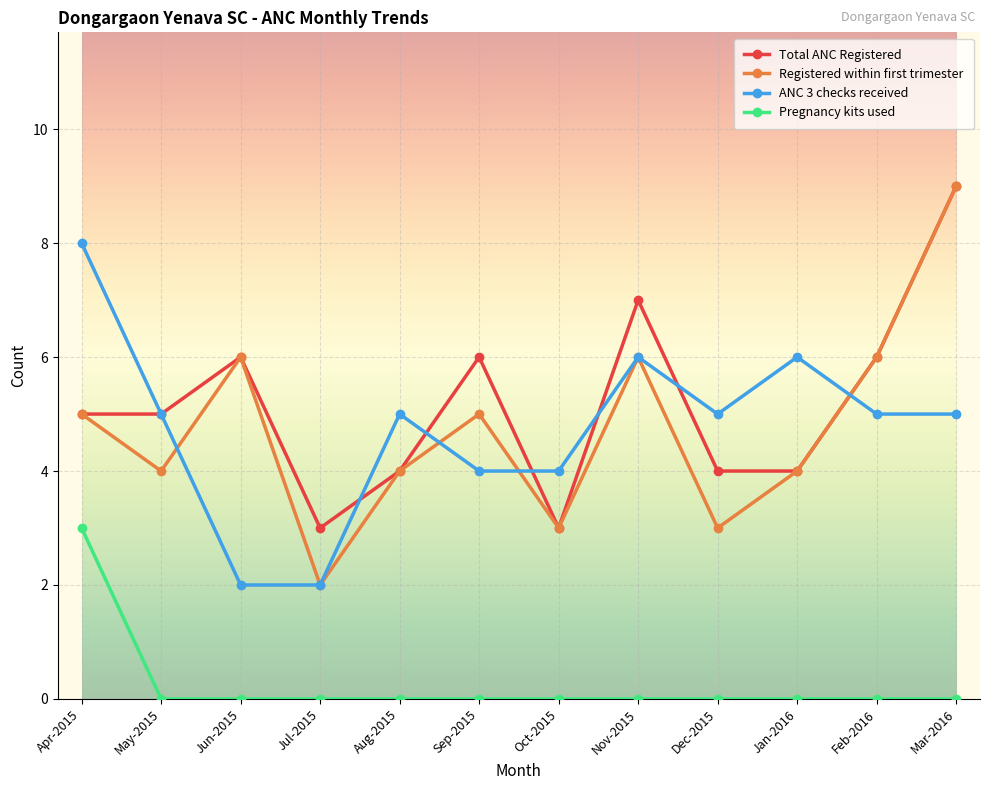

At which category does Total ANC Registered reach its first local peak?

Jun-2015